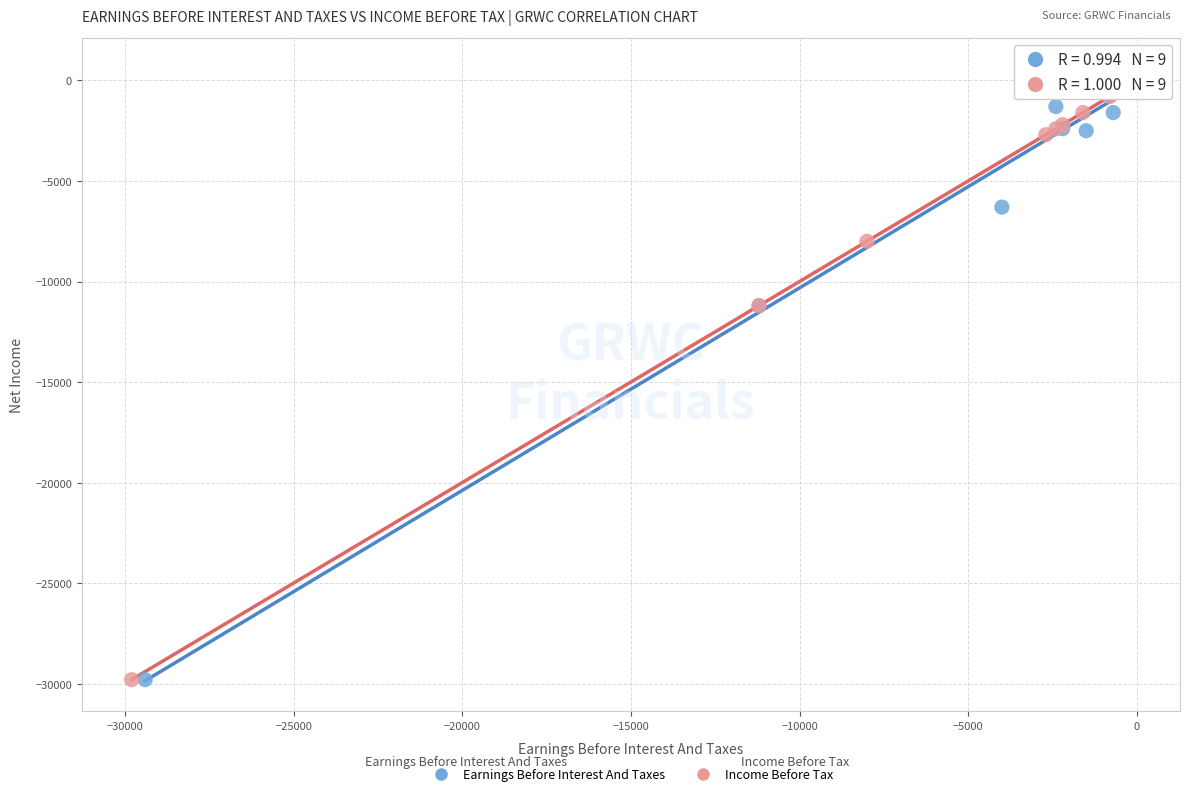

Which series has the widest spread of Y values?

Earnings Before Interest And Taxes